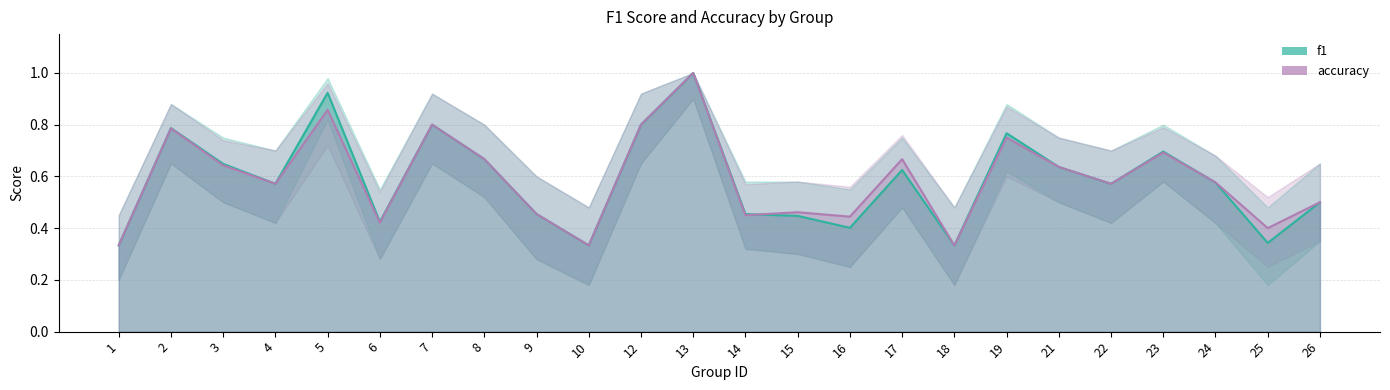

Reading left to right, what are all the values shown in this chart?

f1: 1=0.3	2=0.8	3=0.6	4=0.6	5=0.9	6=0.4	7=0.8	8=0.7	9=0.5	10=0.3	12=0.8	13=1.0	14=0.5	15=0.4	16=0.4	17=0.6	18=0.3	19=0.8	21=0.6	22=0.6	23=0.7	24=0.6	25=0.3	26=0.5
accuracy: 1=0.3	2=0.8	3=0.6	4=0.6	5=0.9	6=0.4	7=0.8	8=0.7	9=0.5	10=0.3	12=0.8	13=1.0	14=0.5	15=0.5	16=0.4	17=0.7	18=0.3	19=0.8	21=0.6	22=0.6	23=0.7	24=0.6	25=0.4	26=0.5